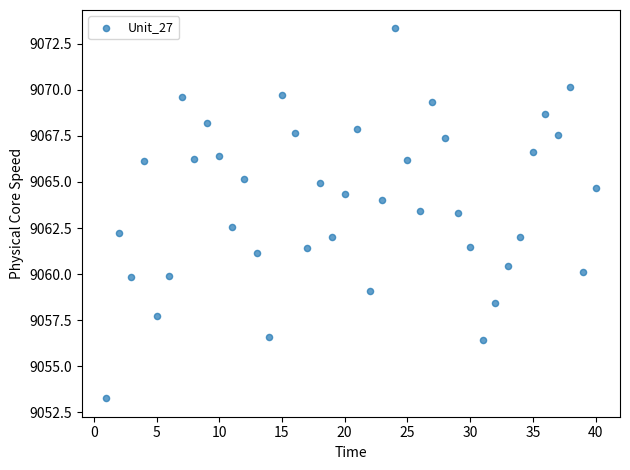

What is the range of X values (max minus min)?

39.0